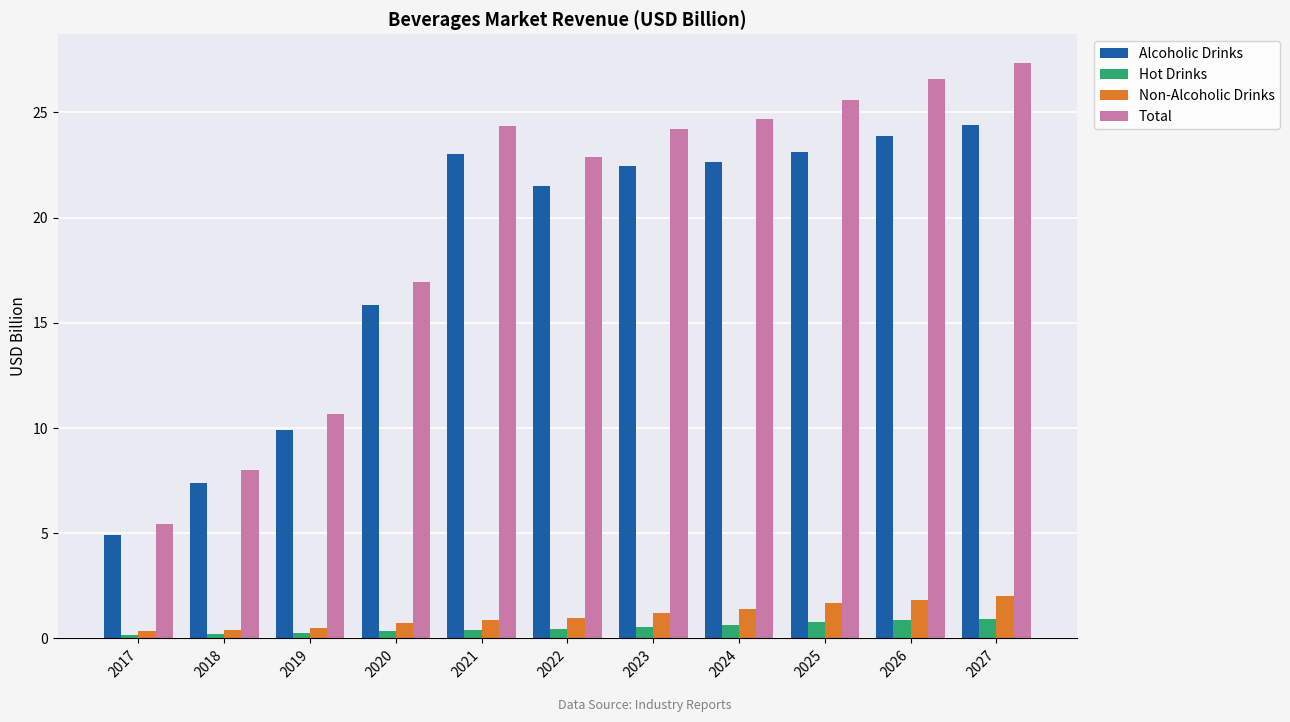

Is the value of Alcoholic Drinks at 2019 greater than the value of Total at 2021?

No